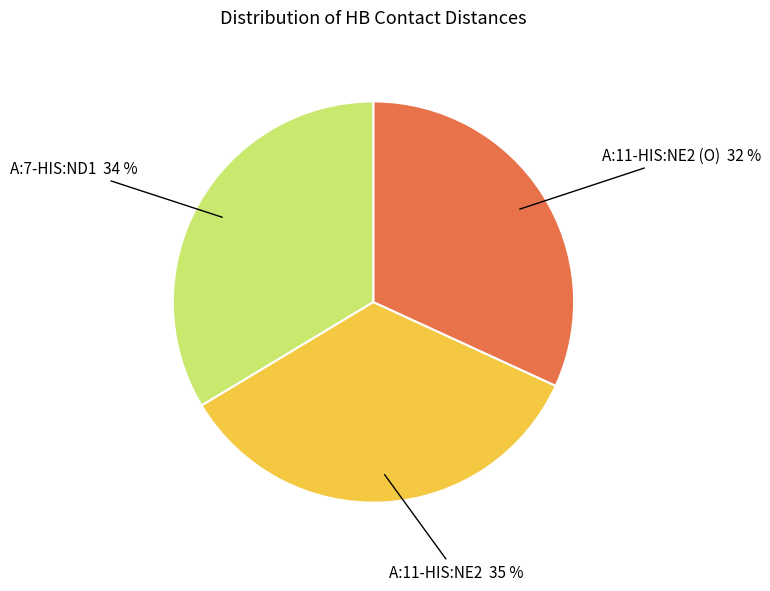

To the nearest percent, what portion does A:11-HIS:NE2 represent?

35%